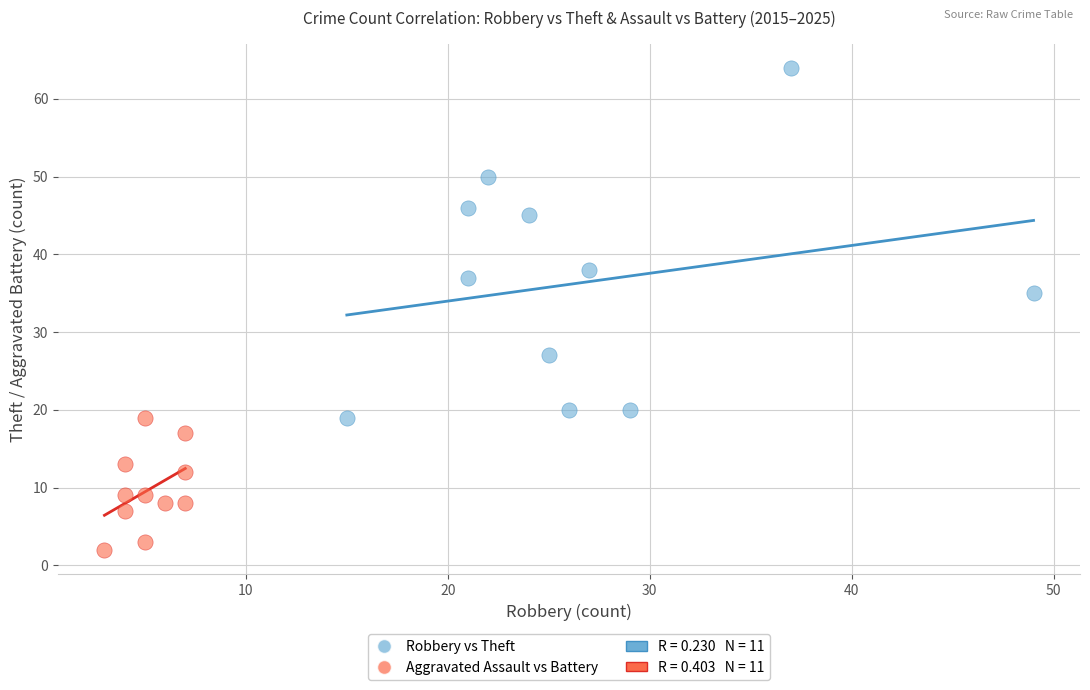

Which series contains the highest Y value?

Robbery vs Theft